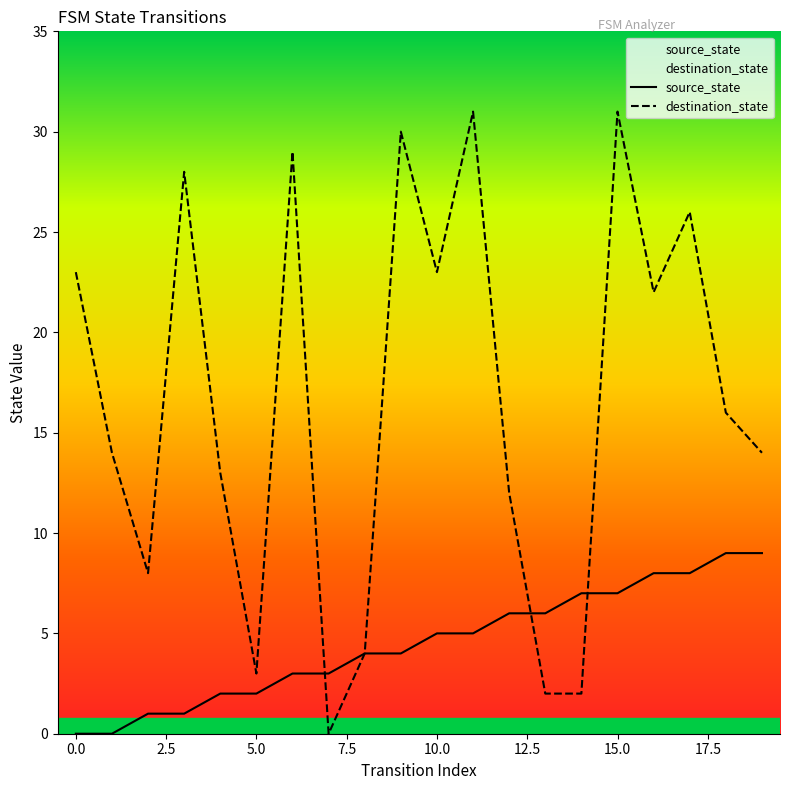

How many categories are shown in the chart?

20